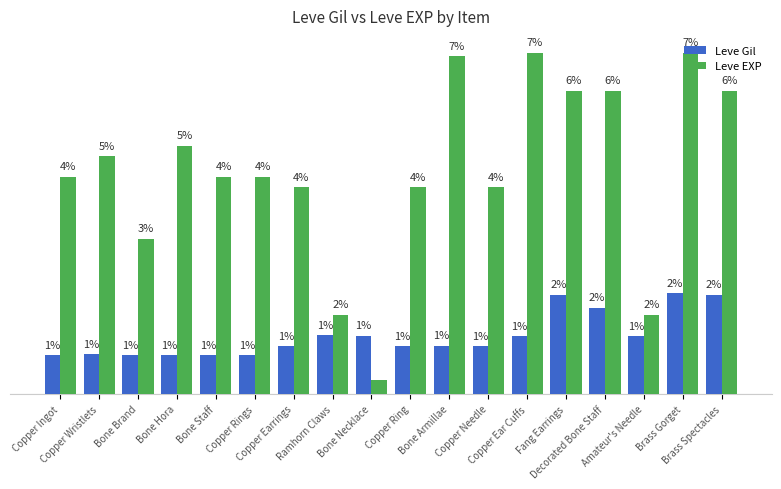

The value of Leve Gil at Brass Spectacles is 288. True or false?

True